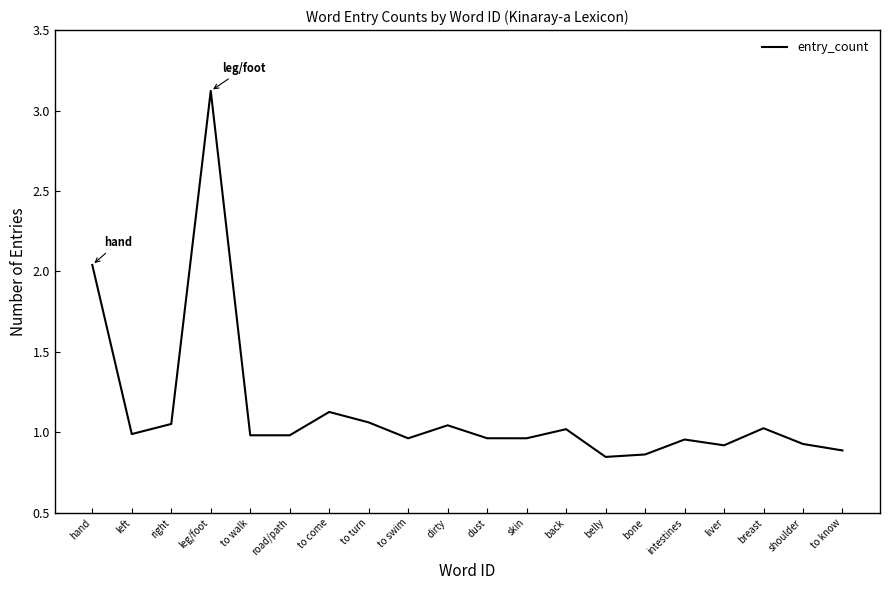

What is the difference between the maximum and minimum values?

2.3